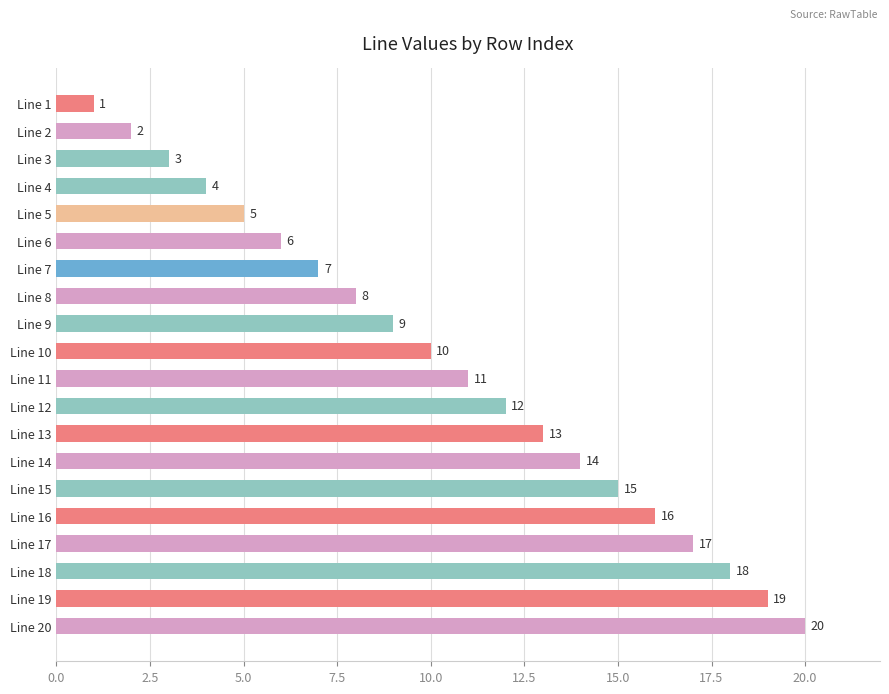

Rank the categories by value from highest to lowest.

Line 20, Line 19, Line 18, Line 17, Line 16, Line 15, Line 14, Line 13, Line 12, Line 11, Line 10, Line 9, Line 8, Line 7, Line 6, Line 5, Line 4, Line 3, Line 2, Line 1